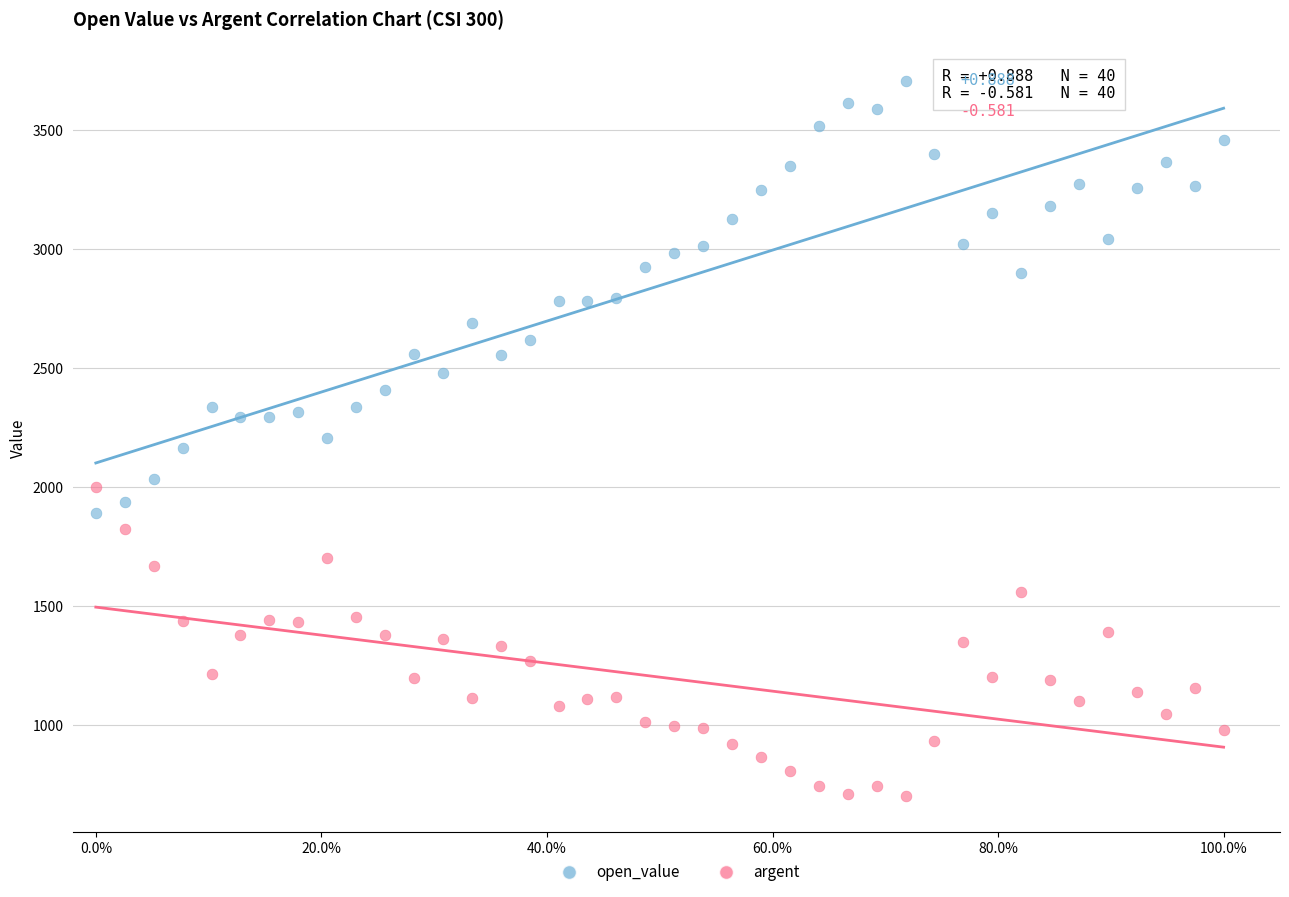

Across all data points, what is the range of X values (max minus min)?

1.0